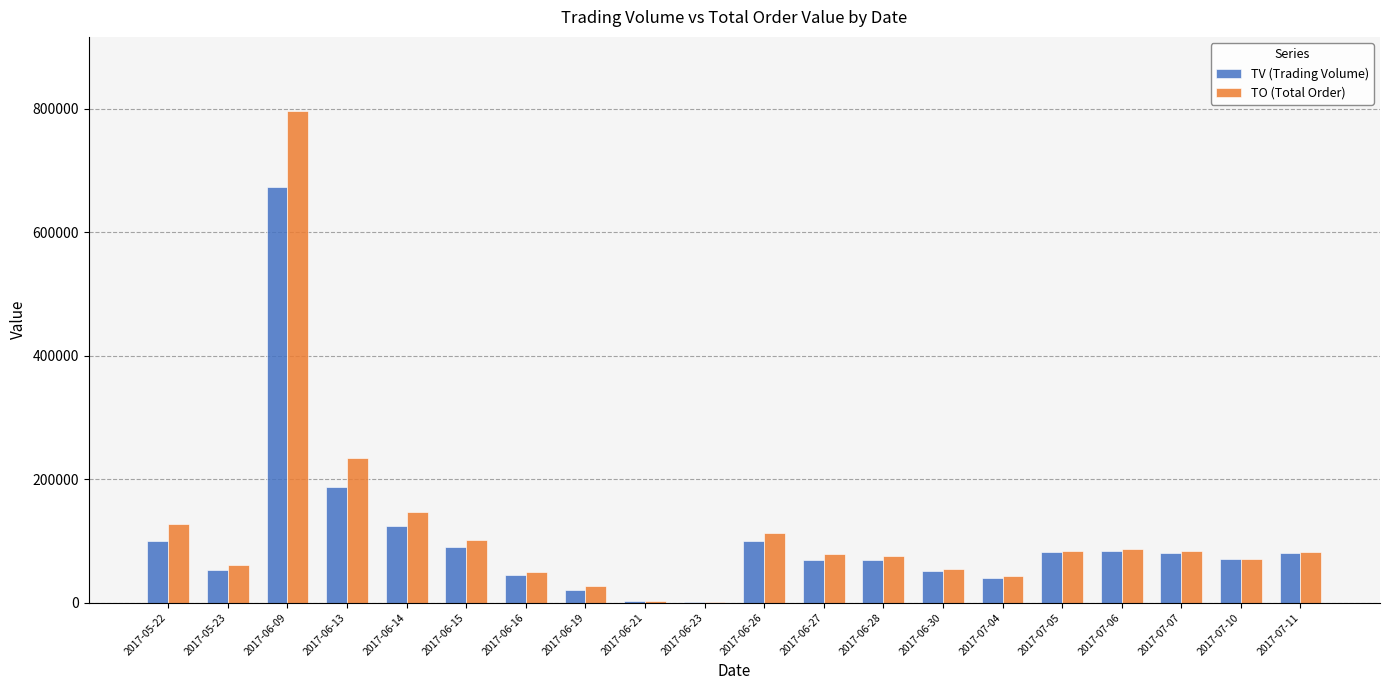

At which category is the sum across all series the highest?

2017-06-09